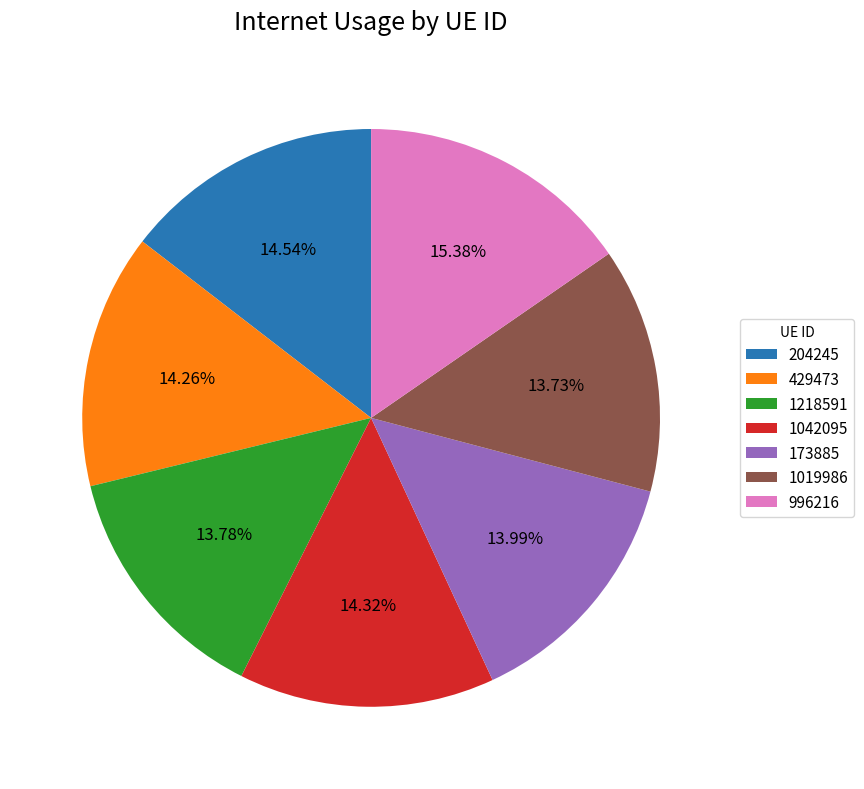

To the nearest percent, what portion does 429473 represent?

14%